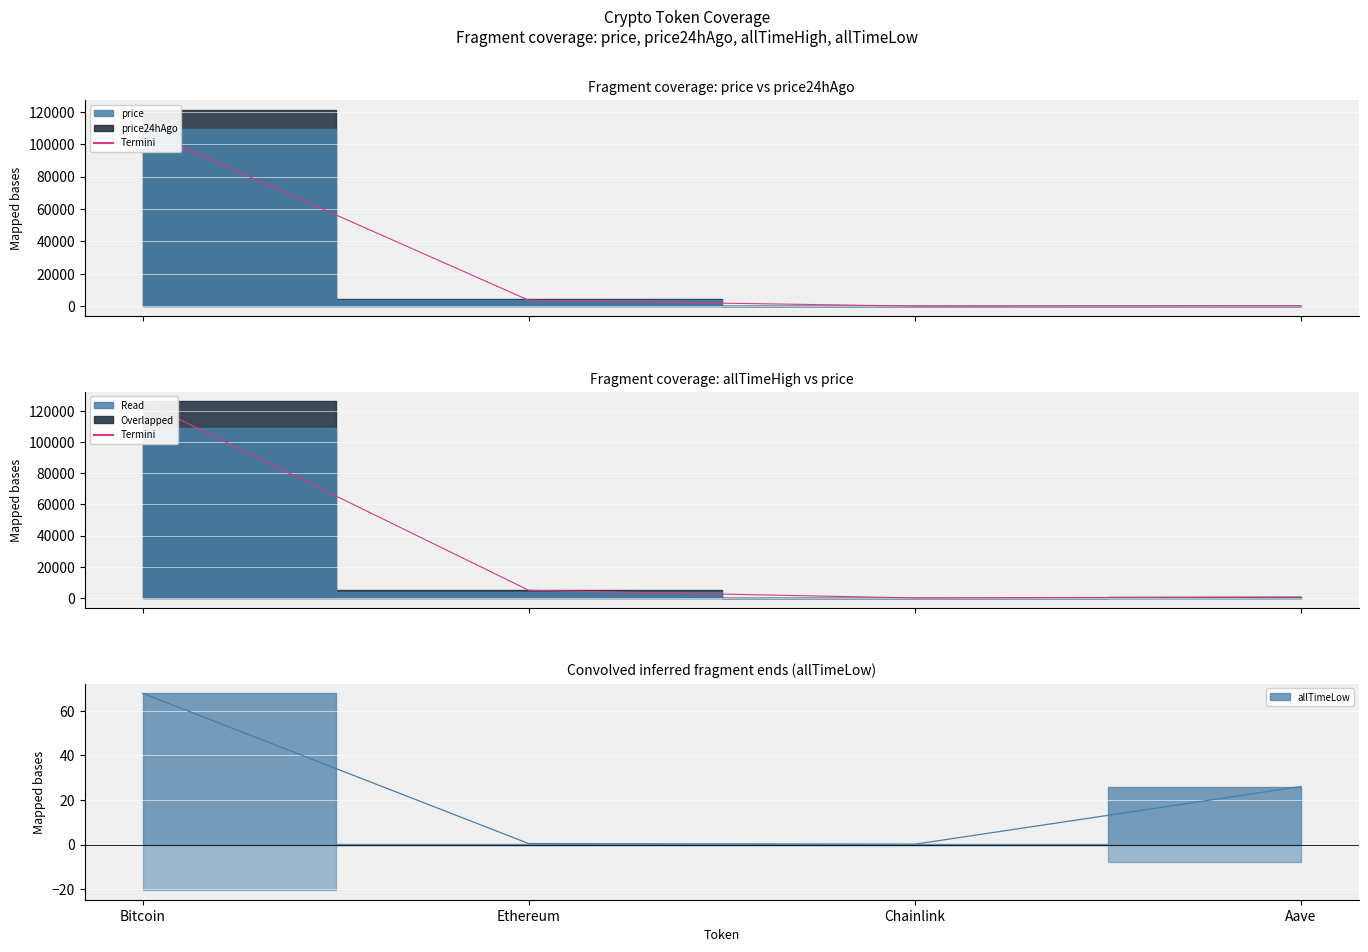

Rank the categories by value from highest to lowest.

Bitcoin, Ethereum, Aave, Chainlink